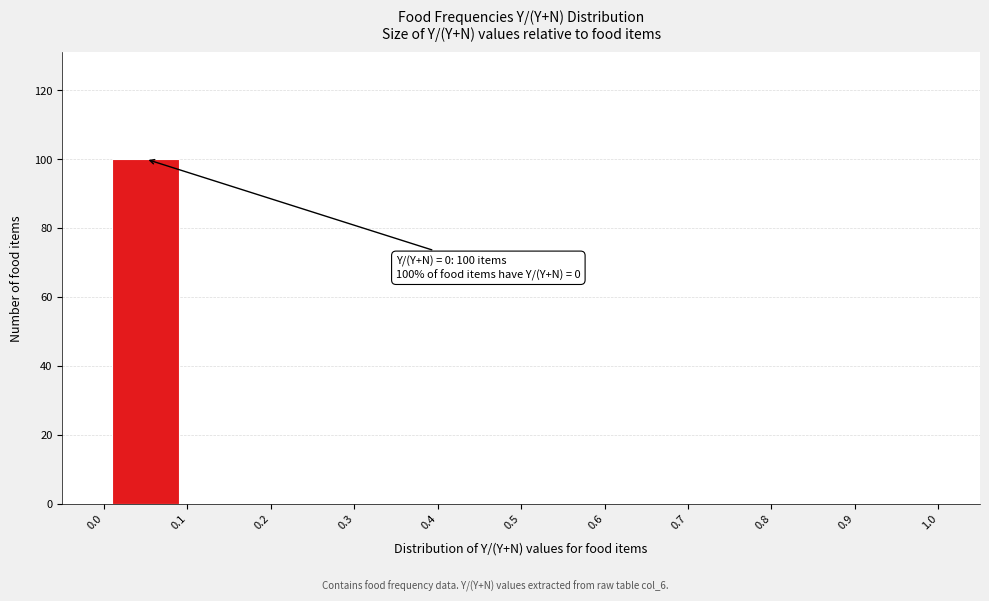

Which range on the x-axis has the tallest bar?

0.0 to 0.1